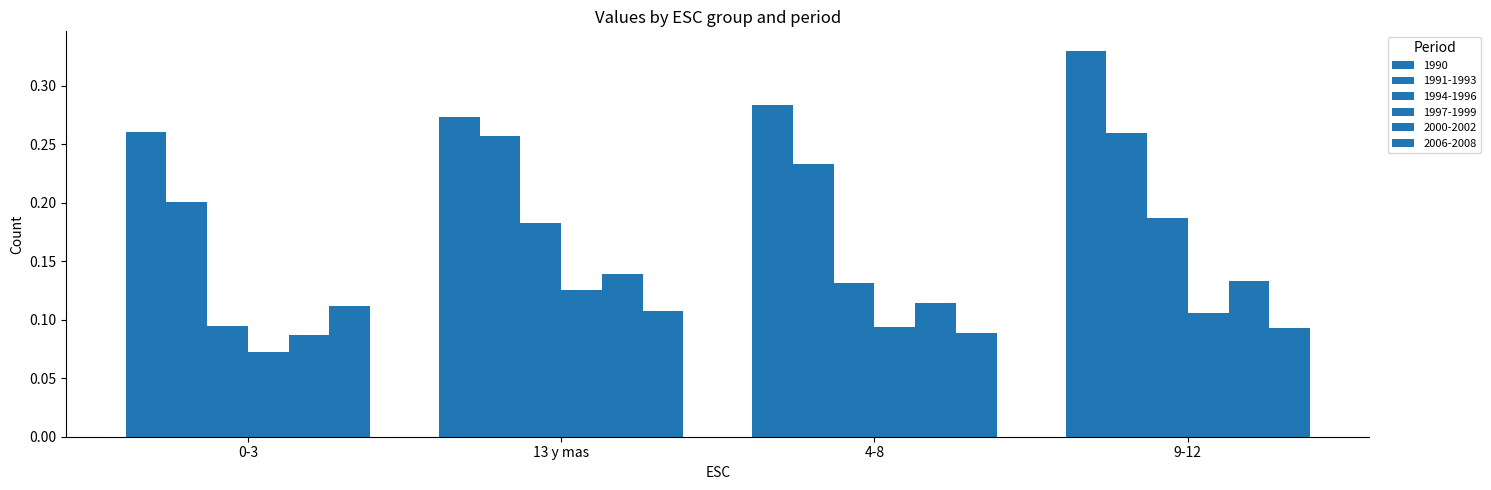

At which label does 1994-1996 reach its minimum?

0-3